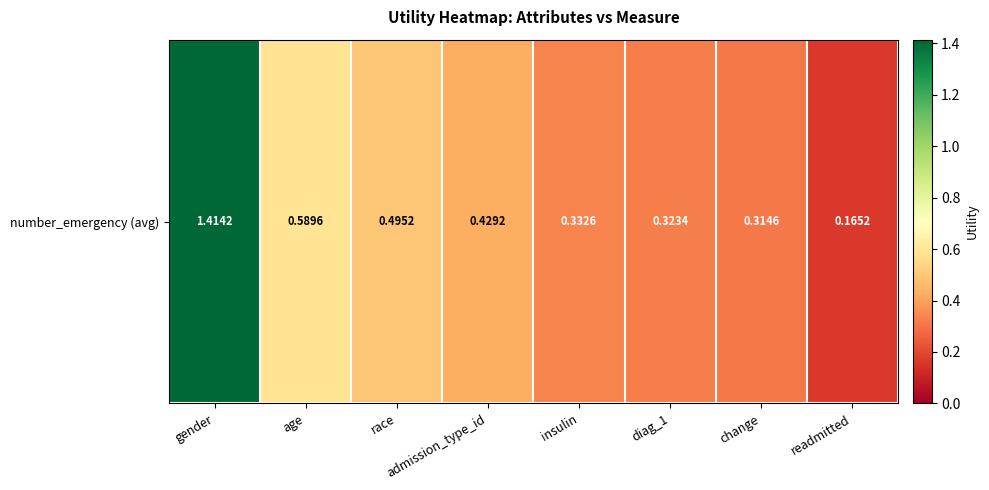

What is the change in value from race to change?

-0.2